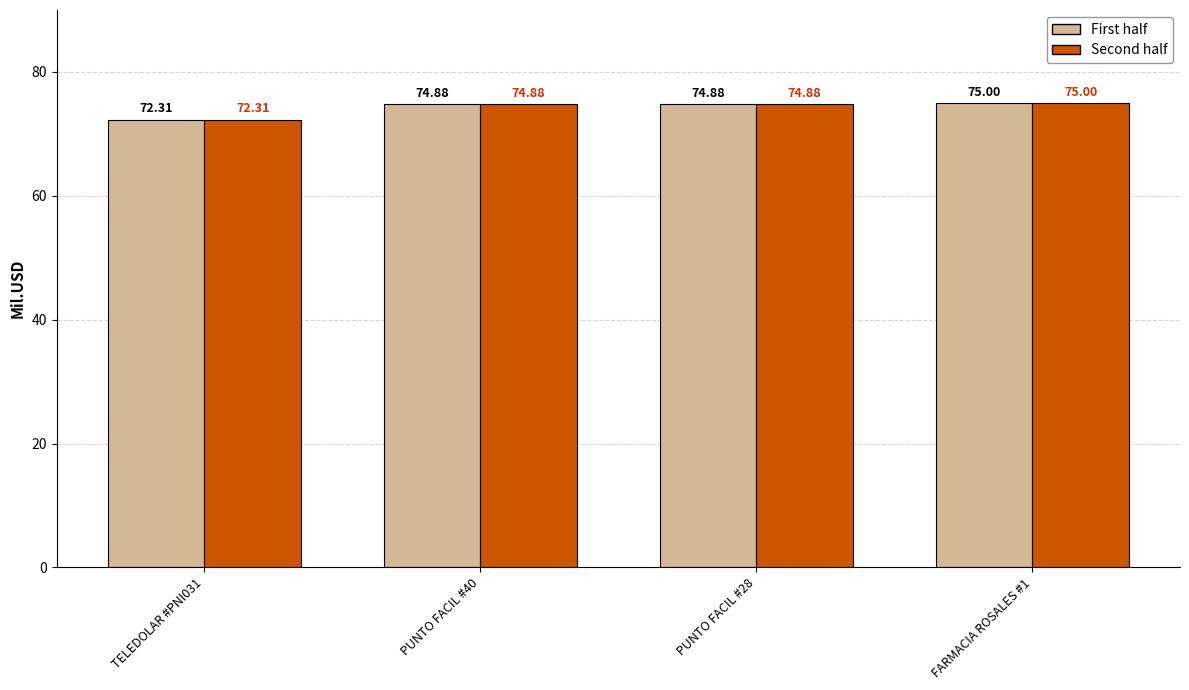

Read the Second half value at FARMACIA ROSALES #1.

75.0